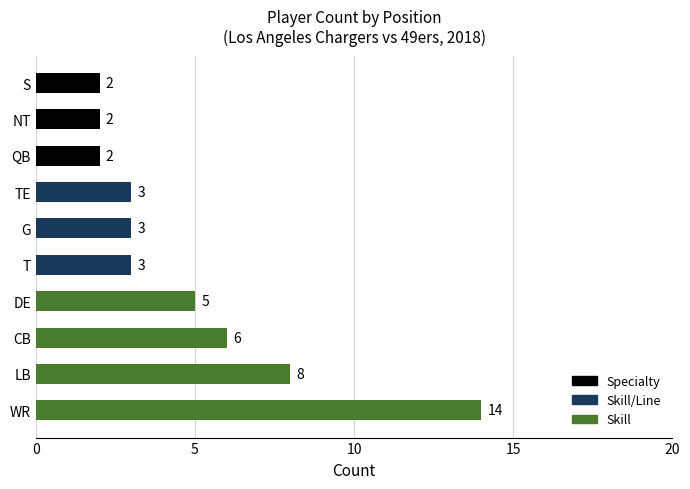

Where is the data nearest to the value 8?

LB